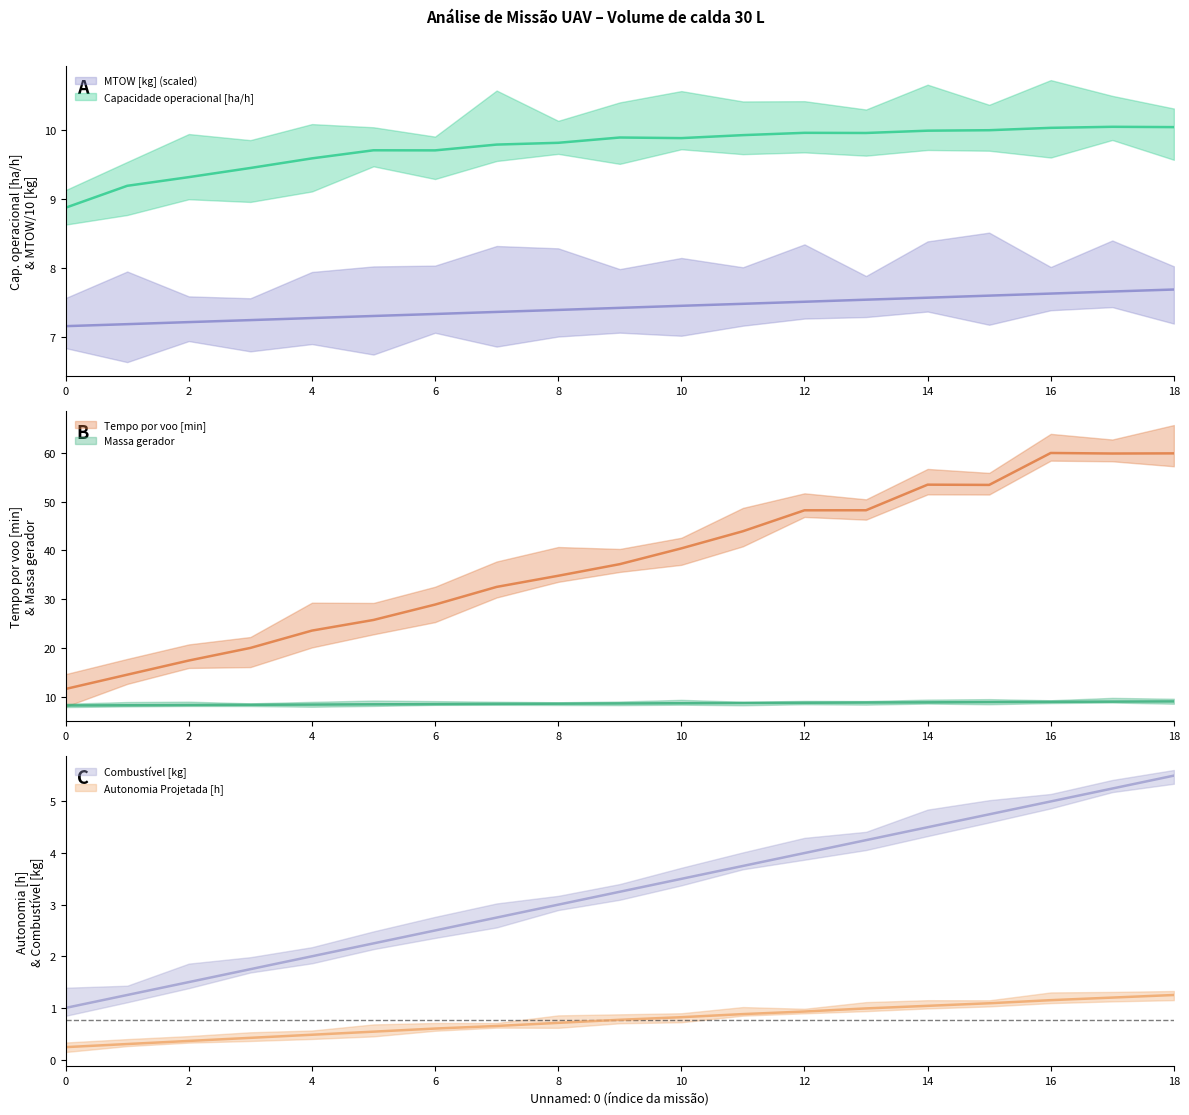

Which category has the highest value in the Combustivel [kg] series?

18